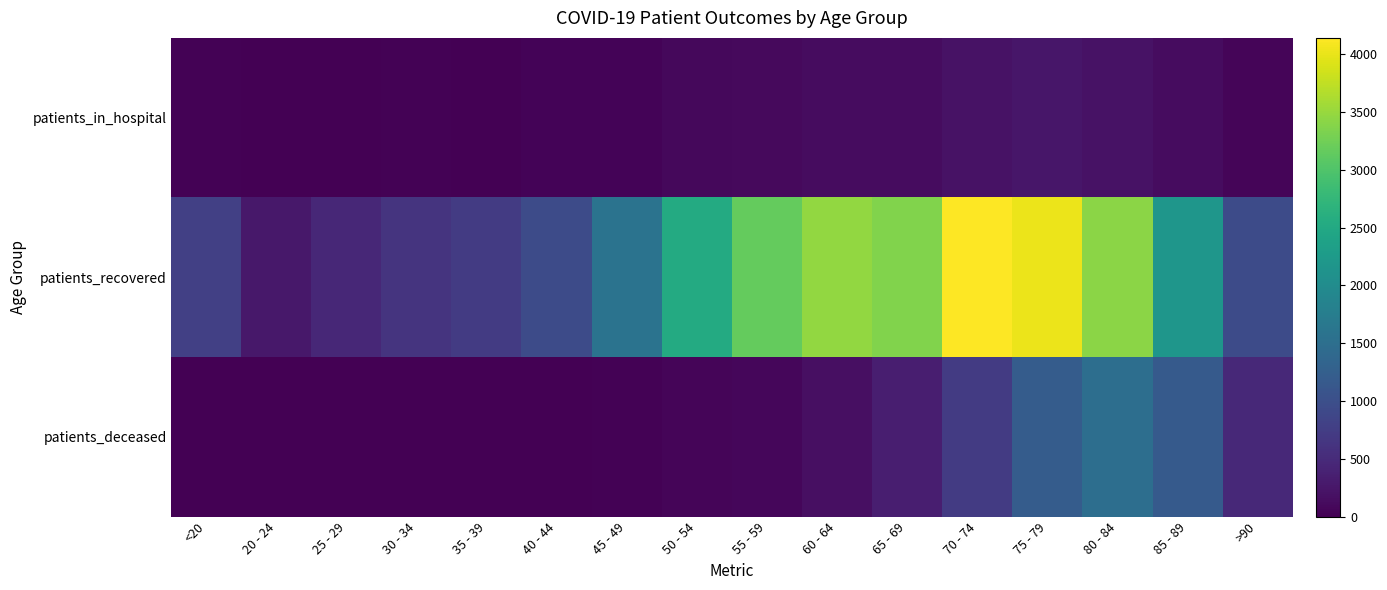

Which category has the highest value across all series?

70 - 74